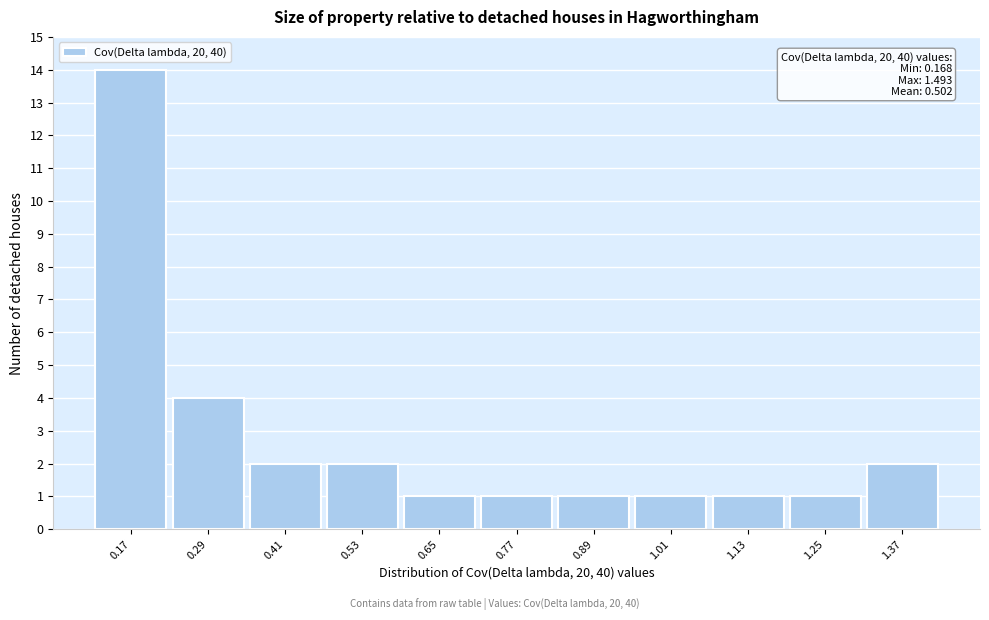

Reading left to right, extract all data points from this chart.

0.17=14	0.29=4	0.41=2	0.53=2	0.65=1	0.77=1	0.89=1	1.01=1	1.13=1	1.25=1	1.37=2